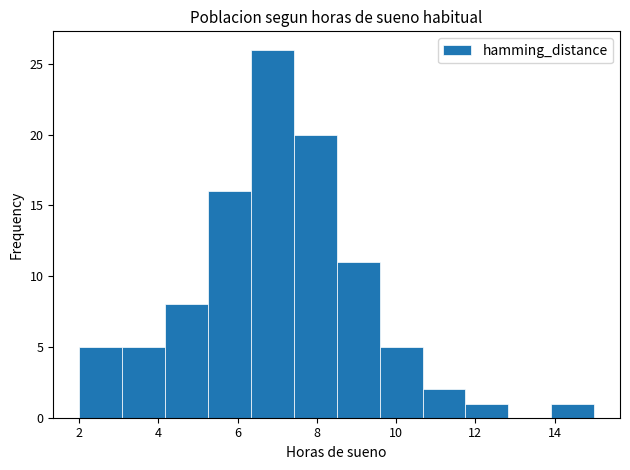

Reading left to right, transcribe this chart: for each bar, give the range it covers on the x-axis and its height. Neither the bar edges nor the heights are printed on the chart, so give them approximately, as read against the axes.

2.0 to 3.0: 5
3.0 to 4.2: 5
4.2 to 5.2: 8
5.2 to 6.4: 16
6.4 to 7.4: 26
7.4 to 8.6: 20
8.6 to 9.6: 11
9.6 to 10.6: 5
10.6 to 11.8: 2
11.8 to 12.8: 1
12.8 to 14.0: 0
14.0 to 15.0: 1